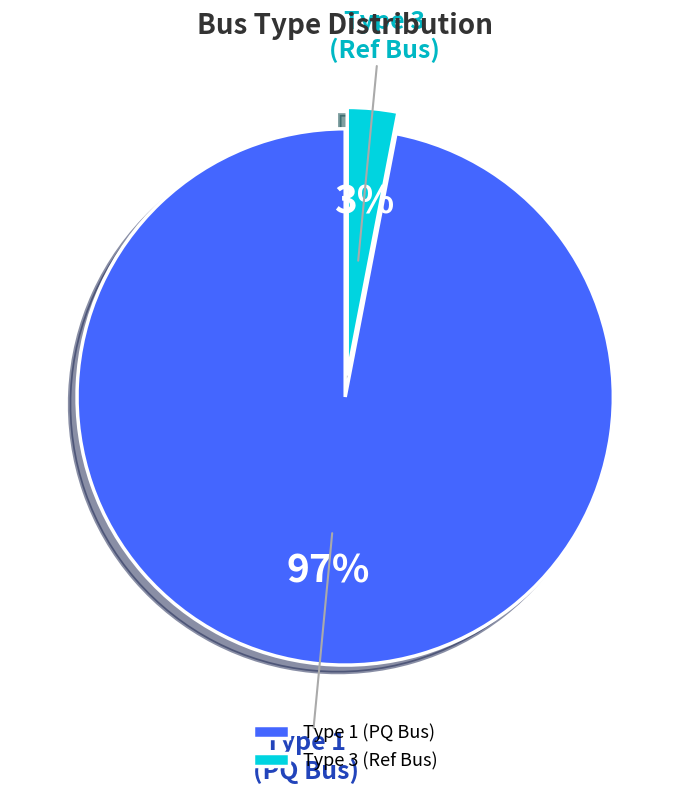

To the nearest percent, what is the difference between the largest and smallest slice percentages?

94%